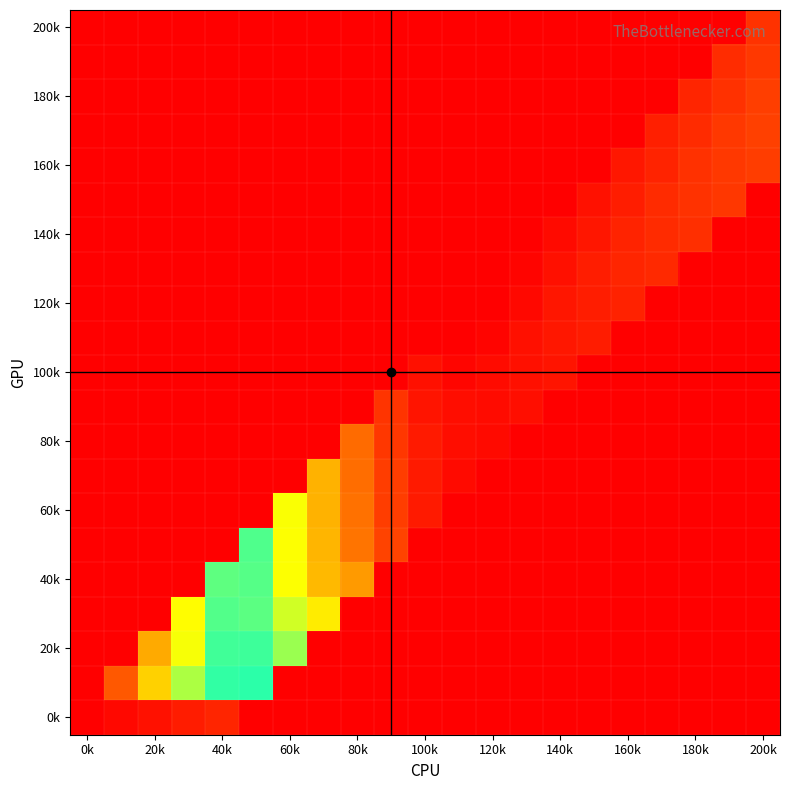

What is the greatest value displayed?

2488707.0